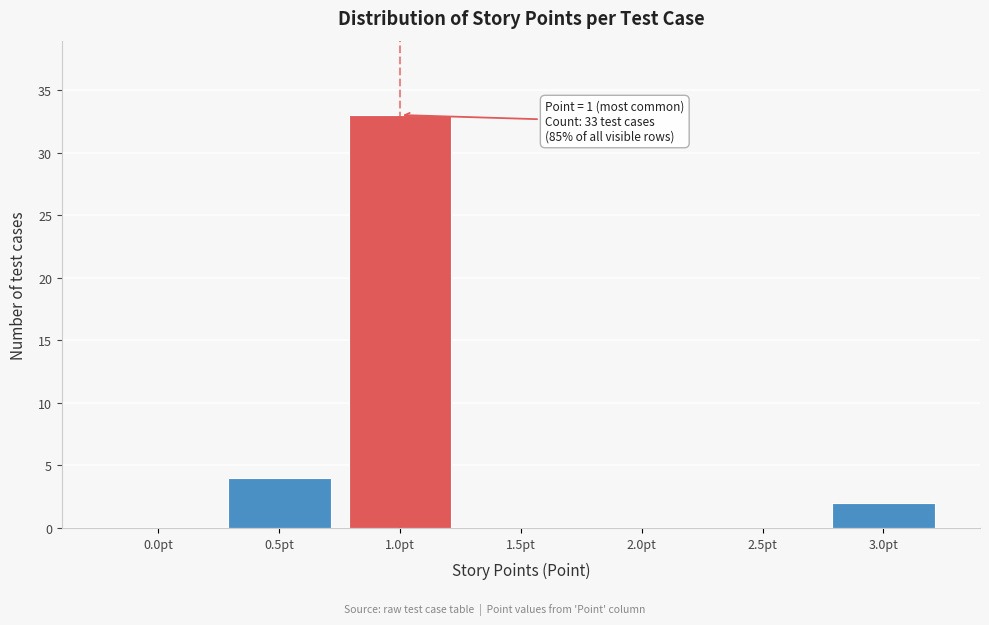

Reading left to right, transcribe all the data shown in this chart.

0.0pt=0	0.5pt=4	1.0pt=33	1.5pt=0	2.0pt=0	2.5pt=0	3.0pt=2